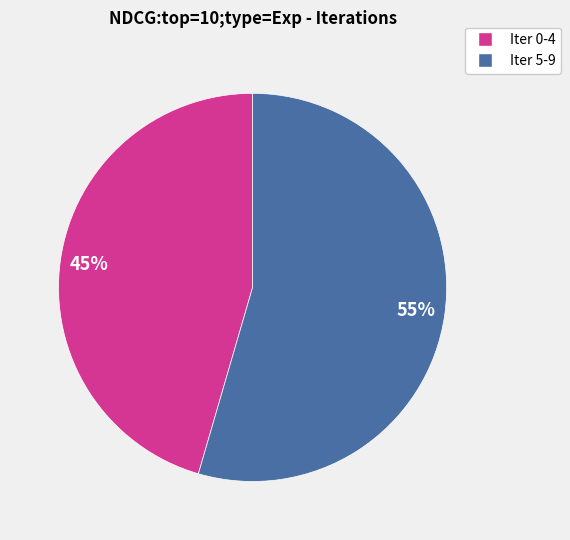

To the nearest percent, what is the average slice percentage?

50%